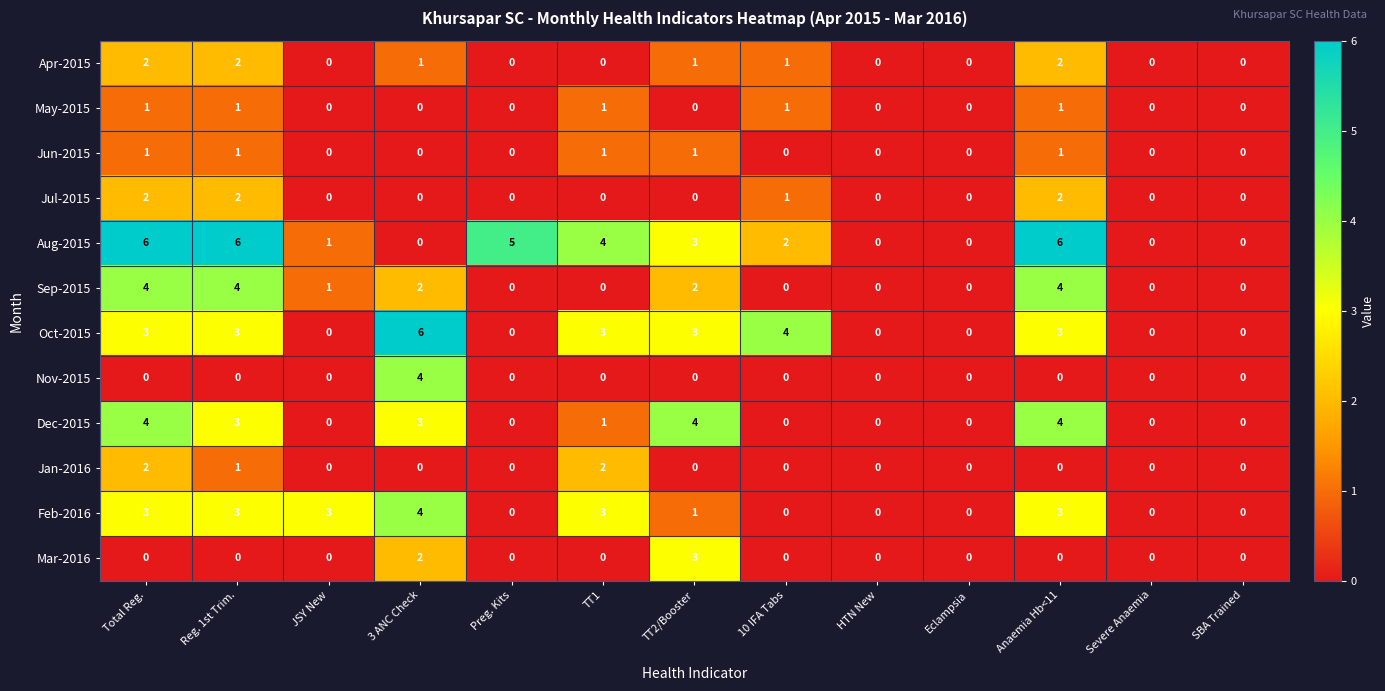

At how many categories does at least one series exceed 2?

9